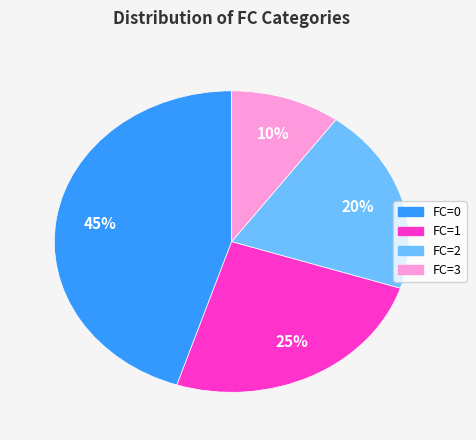

Does any single category account for the majority?

No